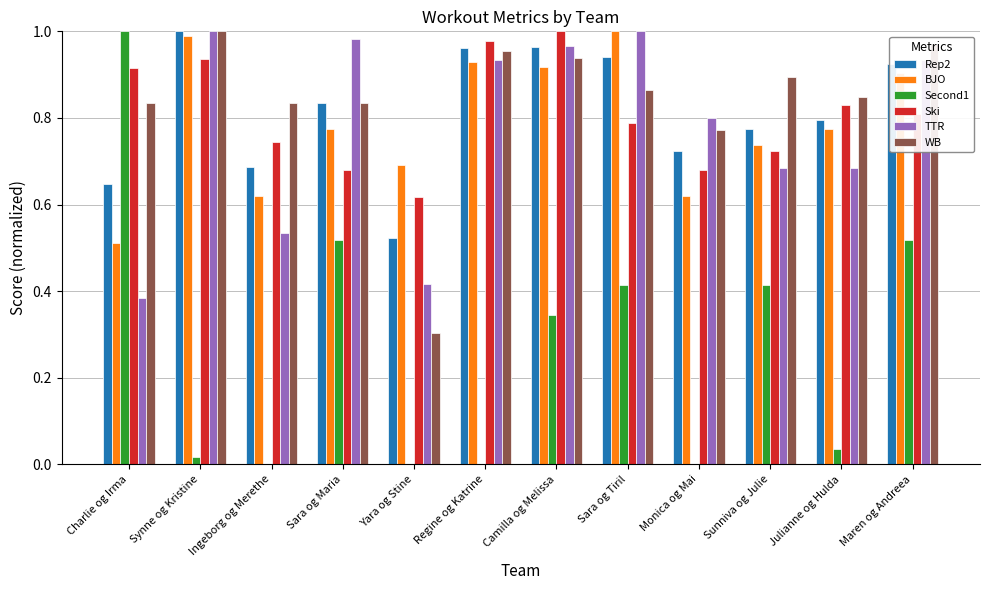

What is the sum of the BJO values at Charlie og Irma and Regine og Katrine?

1.4